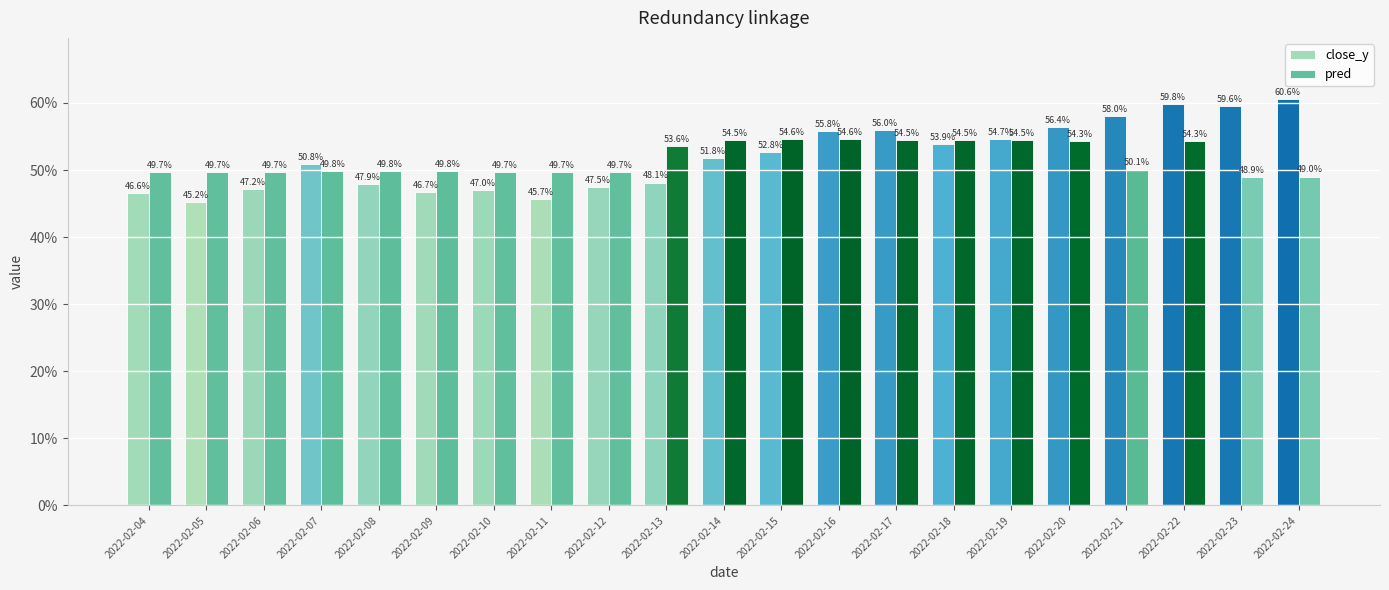

Is it true that close_y equals 0.5 at 2022-02-14?

True